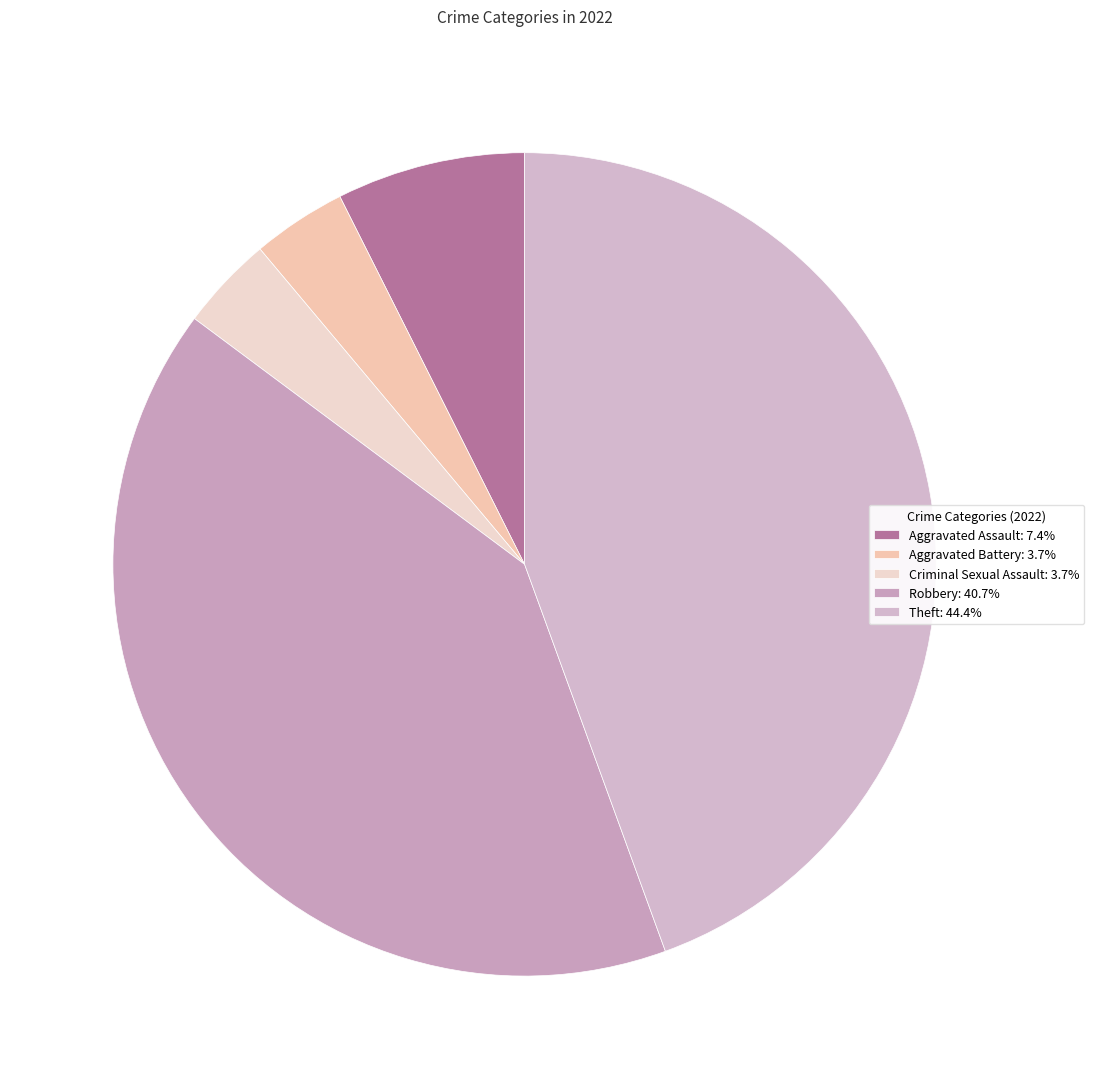

What percentage is the Criminal Sexual Assault slice, to the nearest percent?

4%